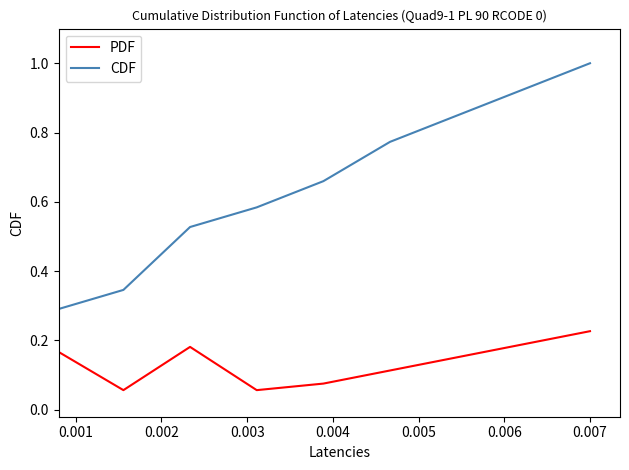

How many PDF values are between 0 and 1?

8